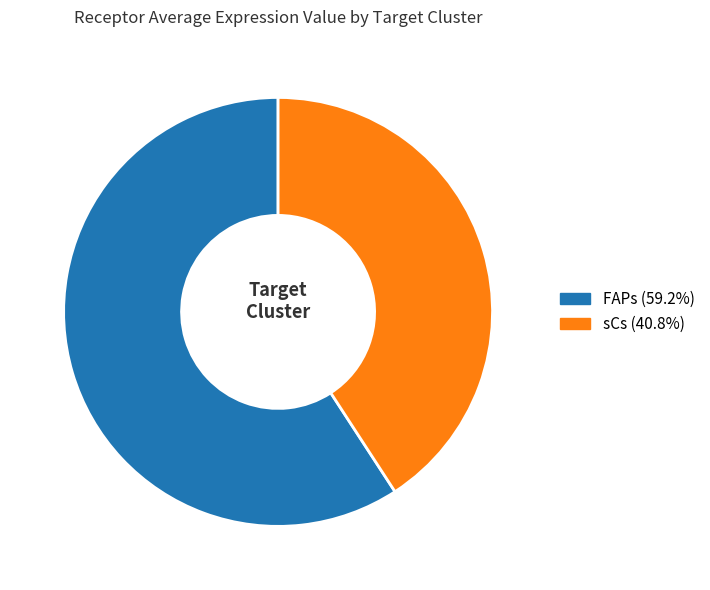

Rank the categories by value from lowest to highest.

sCs, FAPs